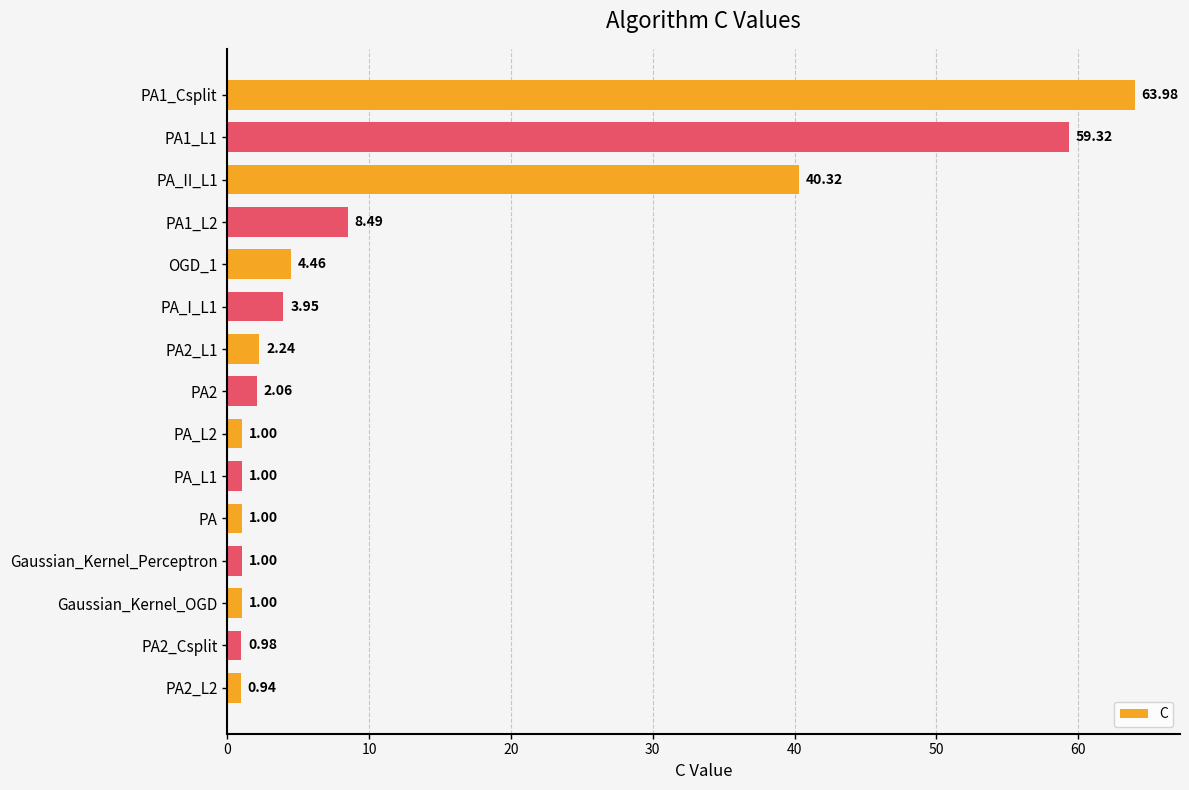

Between PA_L2 and PA_II_L1, which is larger?

PA_II_L1